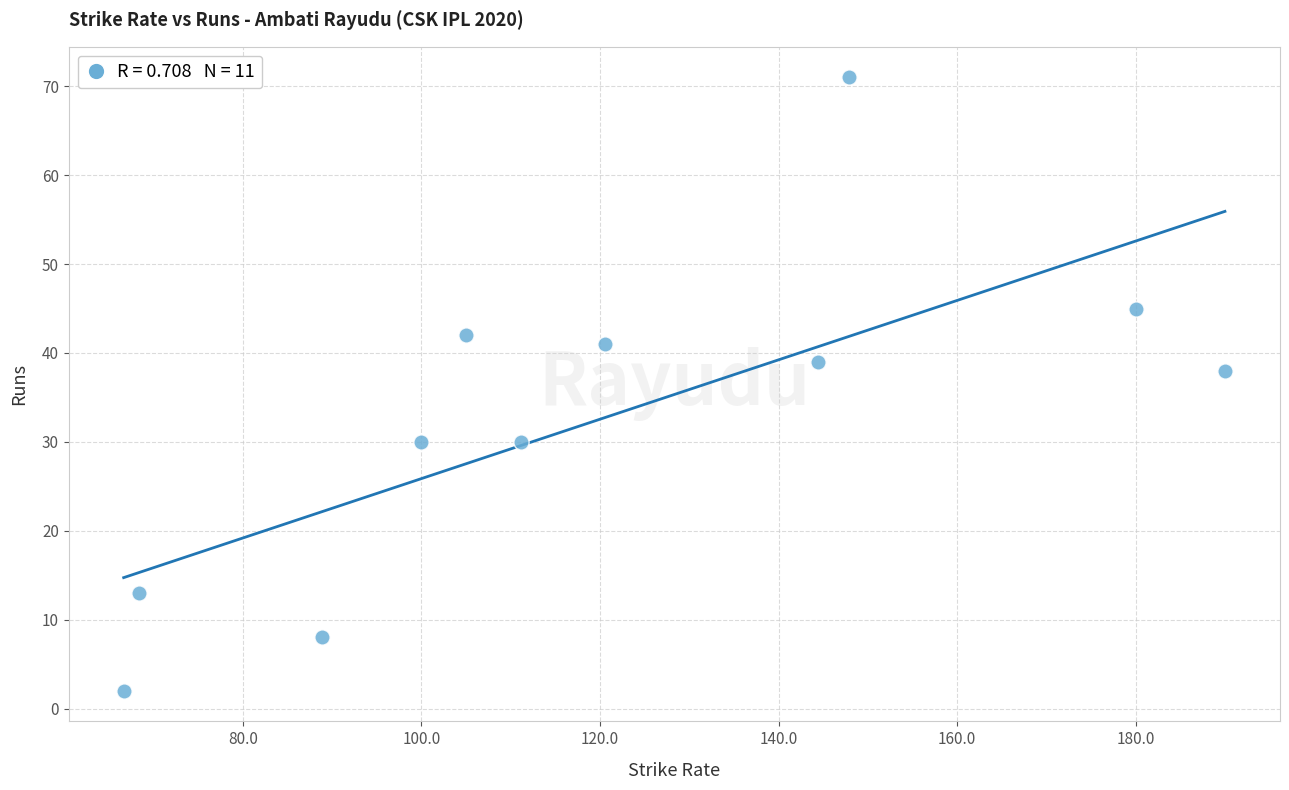

What Y value in the scatter plot is closest to 36?

38